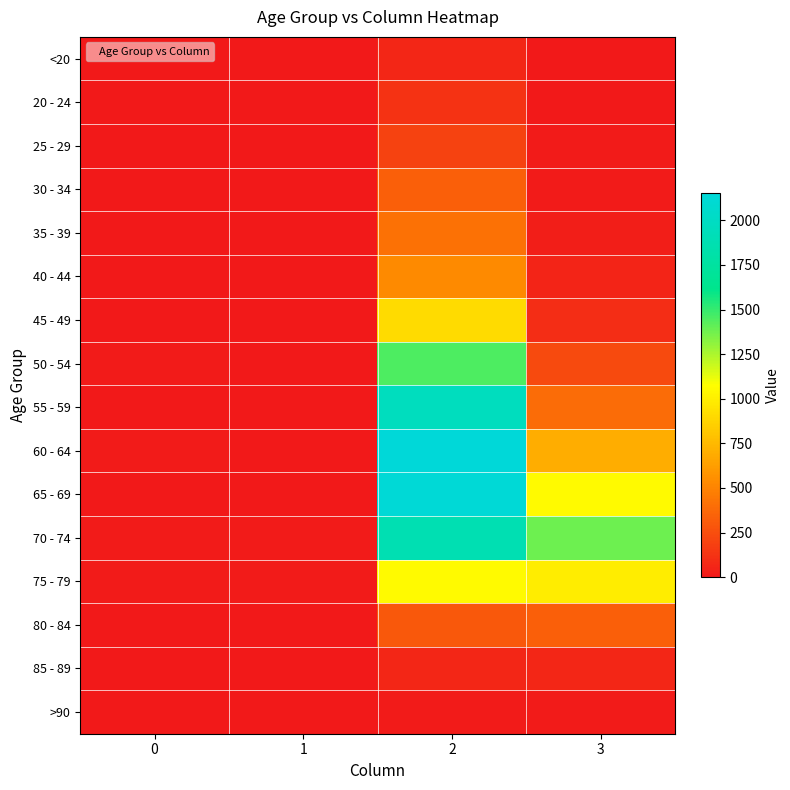

Rank the series by their maximum value, from lowest to highest.

>90, <20, 85 - 89, 20 - 24, 25 - 29, 30 - 34, 80 - 84, 35 - 39, 40 - 44, 45 - 49, 75 - 79, 50 - 54, 70 - 74, 55 - 59, 65 - 69, 60 - 64